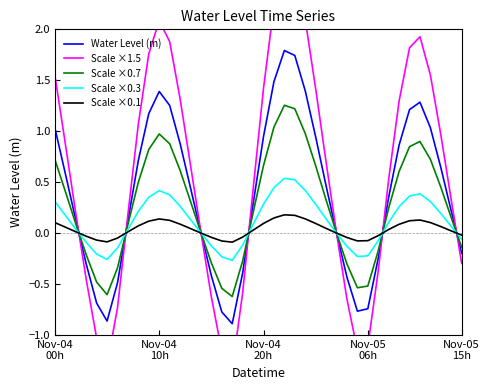

How many values in the Water Level (m) series exceed 0?

27